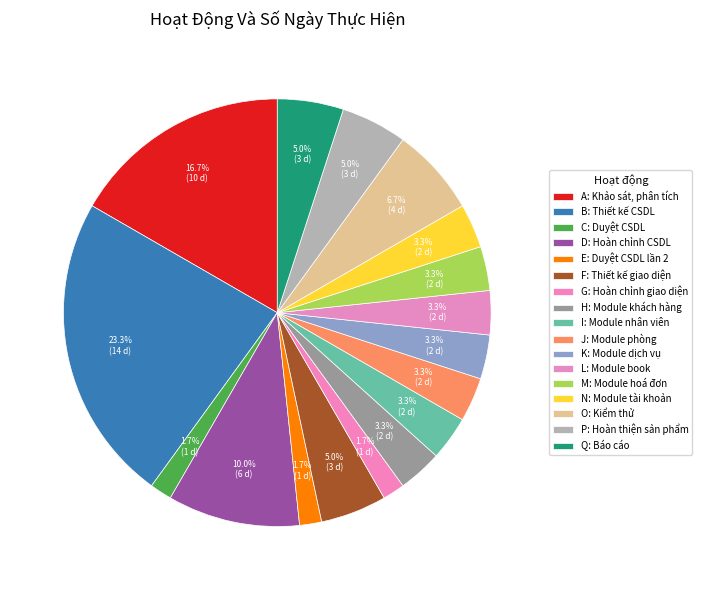

How many segments does this pie chart have?

17